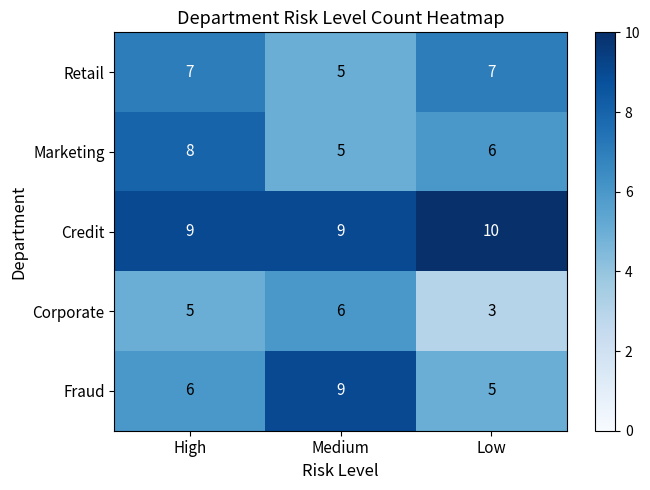

What is the greatest value displayed?

10